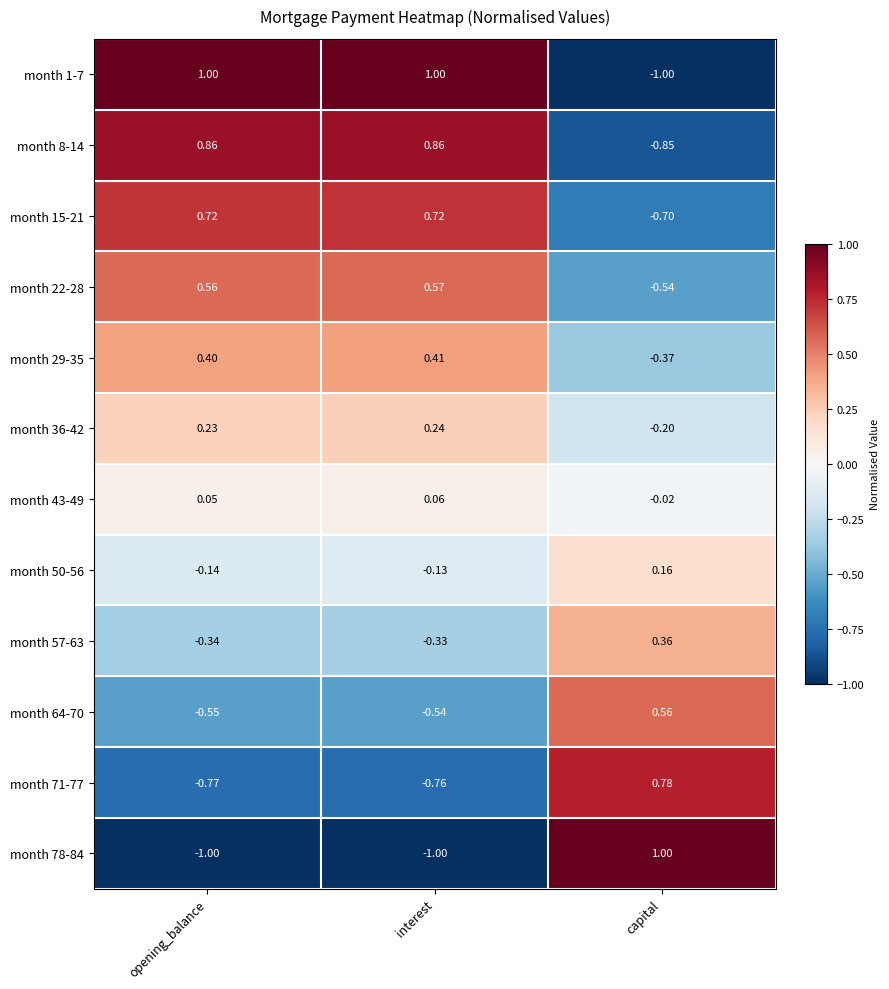

Where does the month 50-56 series first go above 0?

capital